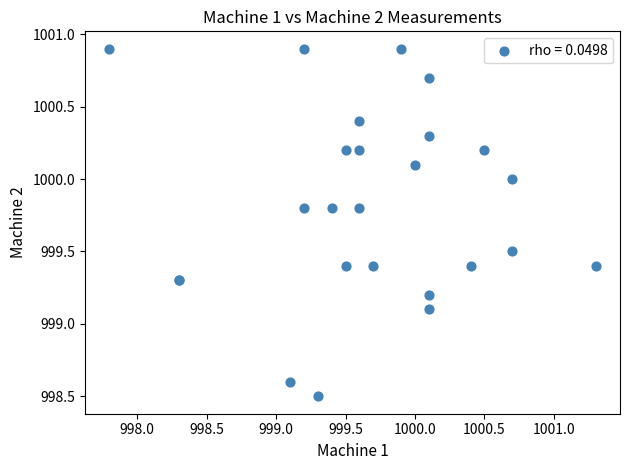

What Y value in the scatter plot is closest to 999?

999.1